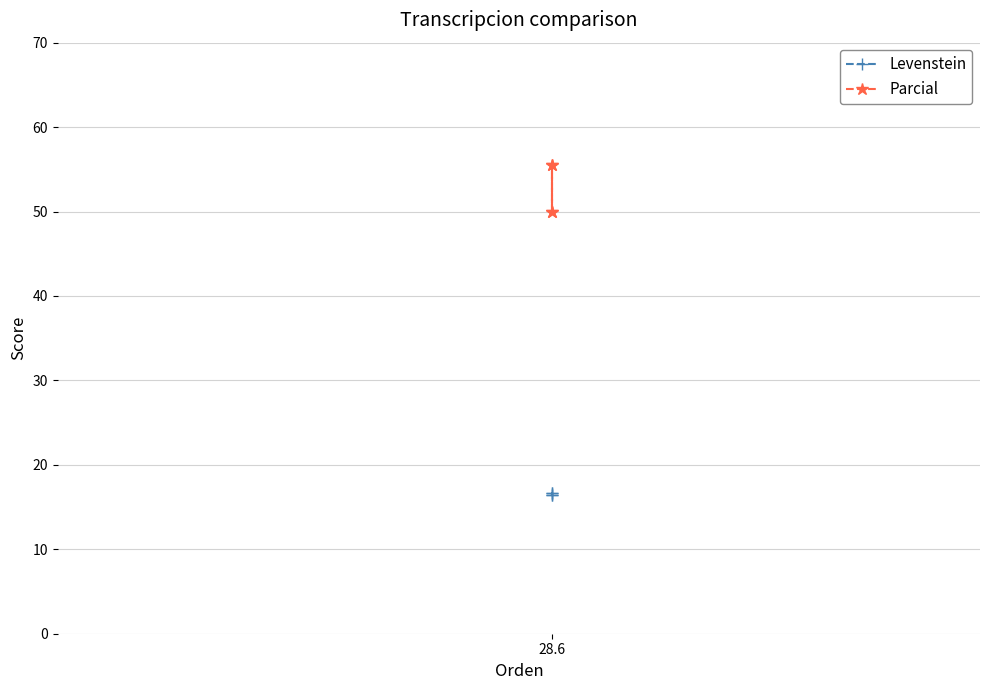

Which category has the lowest value in the Levenstein series?

28.6